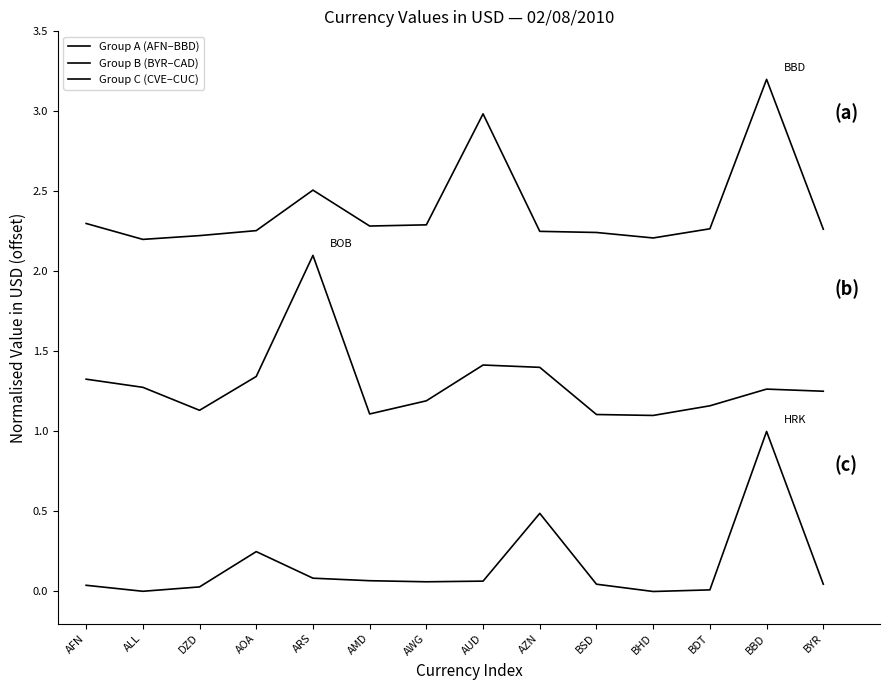

At which category does the chart reach its peak across all series?

BBD